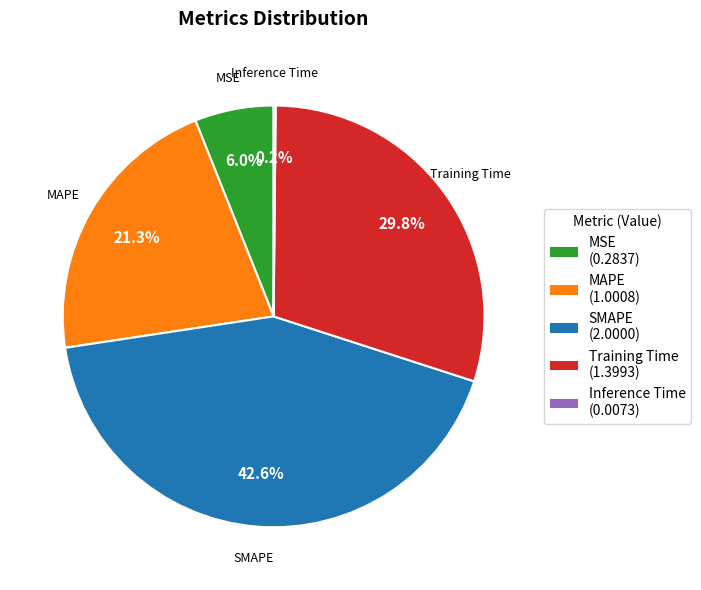

Does Training Time represent more than half of the total?

No